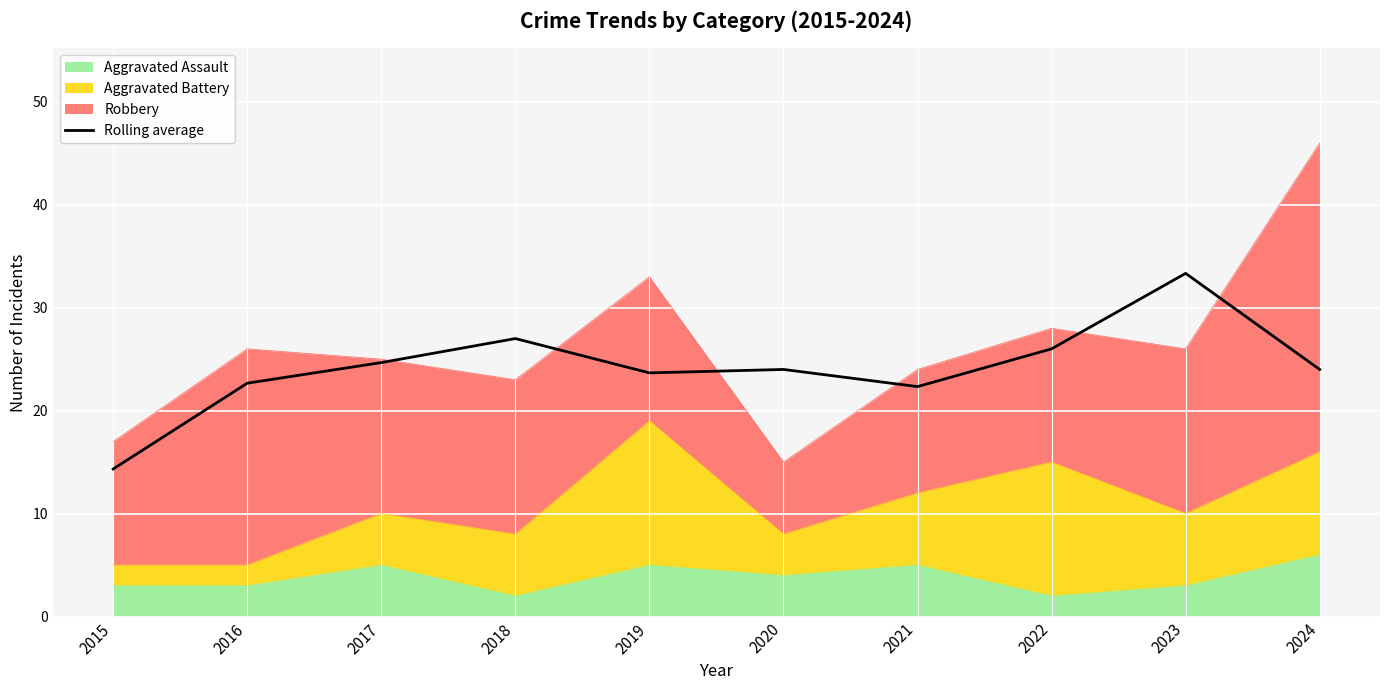

What is the difference between the values at 2020 and 2019?

0.3